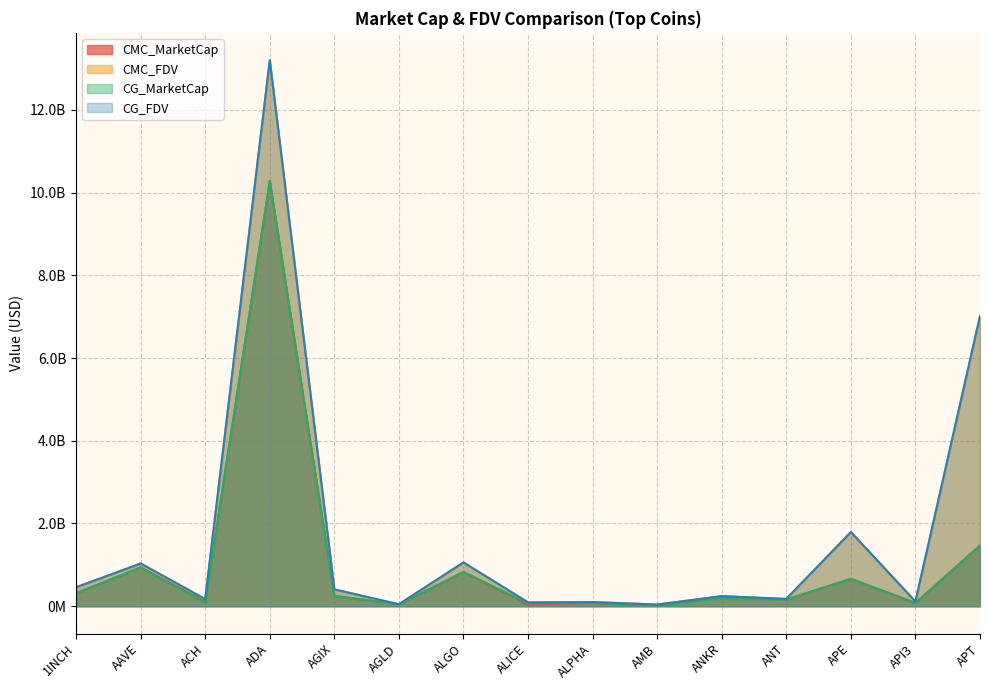

Reading right to left, what are all the values shown in this chart?

CMC_MarketCap: APT=1465198002.3	API3=77891507.4	APE=660840460.4	ANT=159044273.3	ANKR=242601450.7	AMB=9501243.9	ALPHA=79693437.8	ALICE=47627401.9	ALGO=826247971.4	AGLD=42831633.3	AGIX=249028333.6	ADA=10268105946.2	ACH=113215566.7	AAVE=937379396.3	1INCH=312957075.4
CMC_FDV: APT=7010020520.6	API3=112954150.1	APE=1792869413.5	ANT=171507355.5	ANKR=242601450.7	AMB=40805545.5	ALPHA=99866463.4	ALICE=92948006.6	ALGO=1058074672.4	AGLD=42831633.3	AGIX=405843270.3	ADA=13195234346.9	ACH=172593573.3	AAVE=1033761971.0	1INCH=456858396.8
CG_MarketCap: APT=1466773416.0	API3=77653051.0	APE=661157605.0	ANT=158773510.0	ANKR=197705518.0	AMB=9452752.0	ALPHA=79709585.0	ALICE=72355940.0	ALGO=826256256.0	AGLD=47259109.0	AGIX=249091394.0	ADA=10282863024.0	ACH=85393842.0	AAVE=935673406.0	1INCH=313305520.0
CG_FDV: APT=7017197470.0	API3=113025804.0	APE=1793729830.0	ANT=178859392.0	ANKR=242200116.0	AMB=39757821.0	ALPHA=99886698.0	ALICE=92968353.0	ALGO=1058085284.0	AGLD=48922473.0	AGIX=405946040.0	ADA=13203839665.0	ACH=172732966.0	AAVE=1031880568.0	1INCH=457367704.0